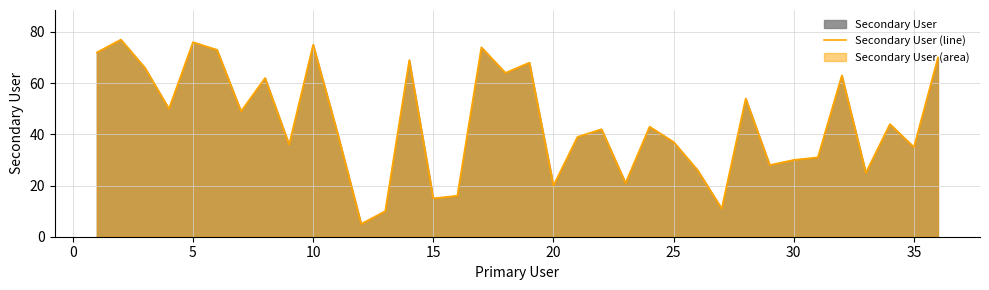

Reading right to left, extract all data points from this chart.

70	35	44	25	63	31	30	28	54	11	26	37	43	21	42	39	20	68	64	74	16	15	69	10	5	41	75	36	62	49	73	76	50	66	77	72